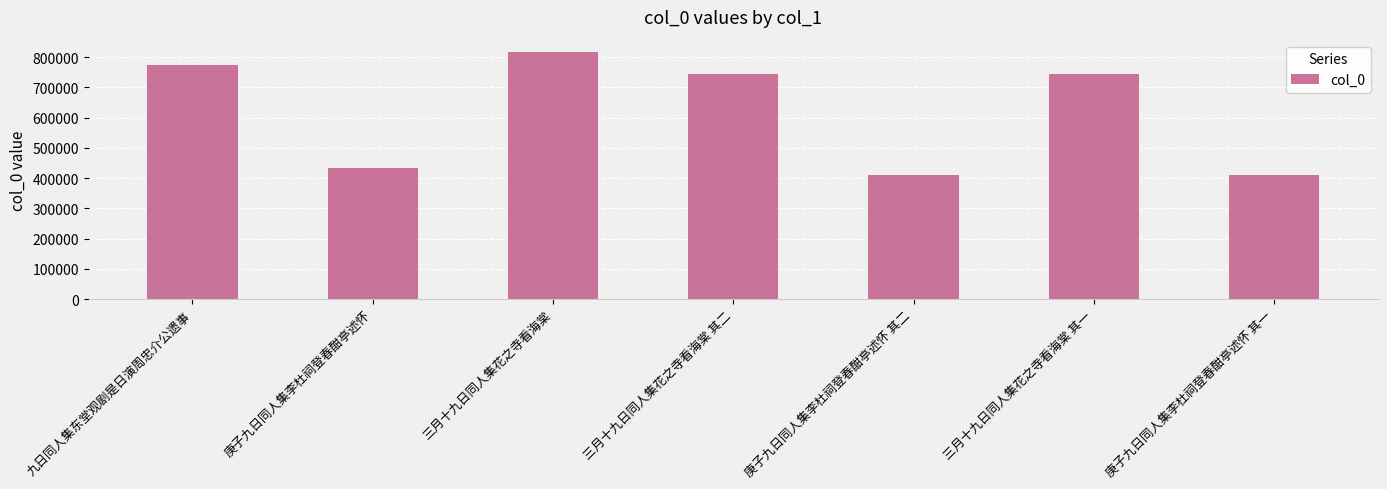

Read the value at 三月十九日同人集花之寺看海棠.

817222